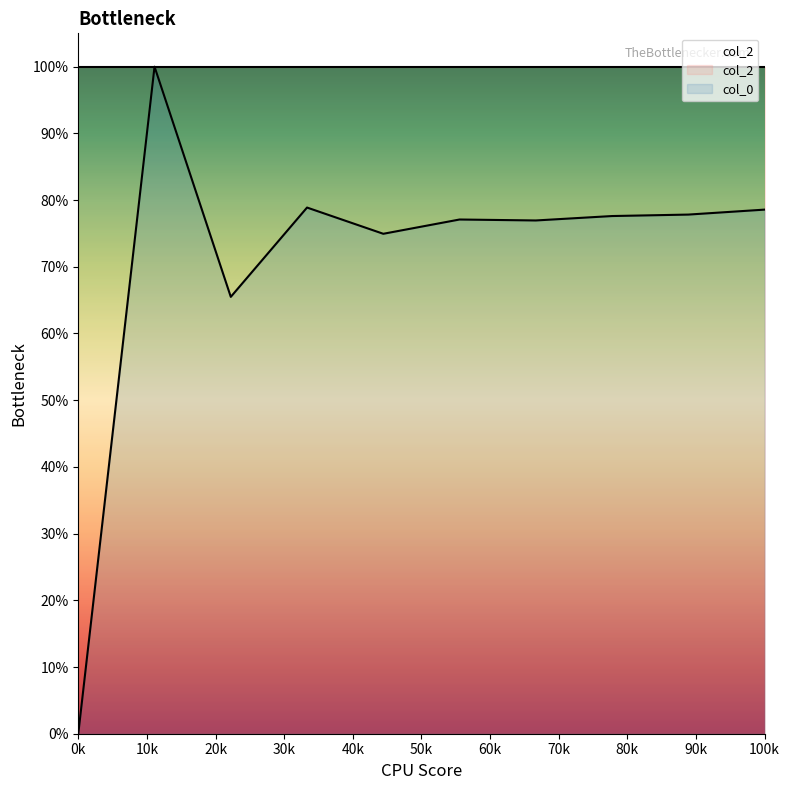

Reading right to left, what are all the values shown in this chart?

0.8	0.8	0.8	0.8	0.8	0.7	0.8	0.7	1.0	0.0